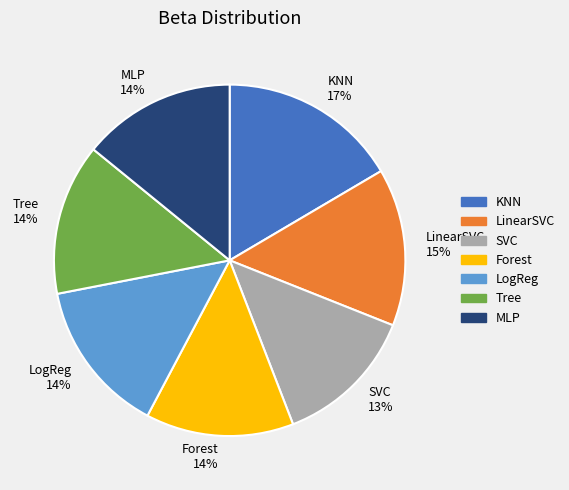

To the nearest percent, what is the combined percentage of Forest 14% and MLP 14%?

28%